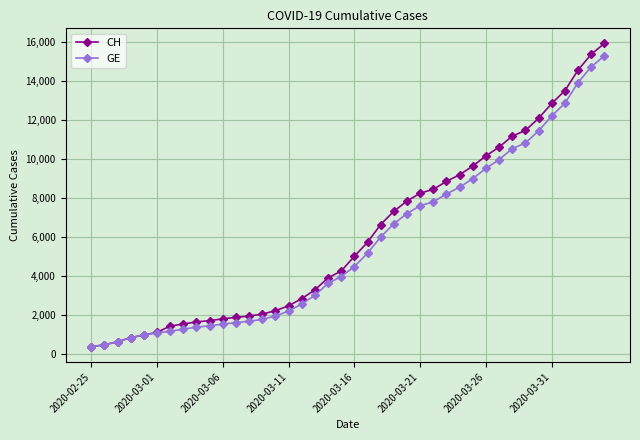

Is this an area chart (filled region under the line)?

No